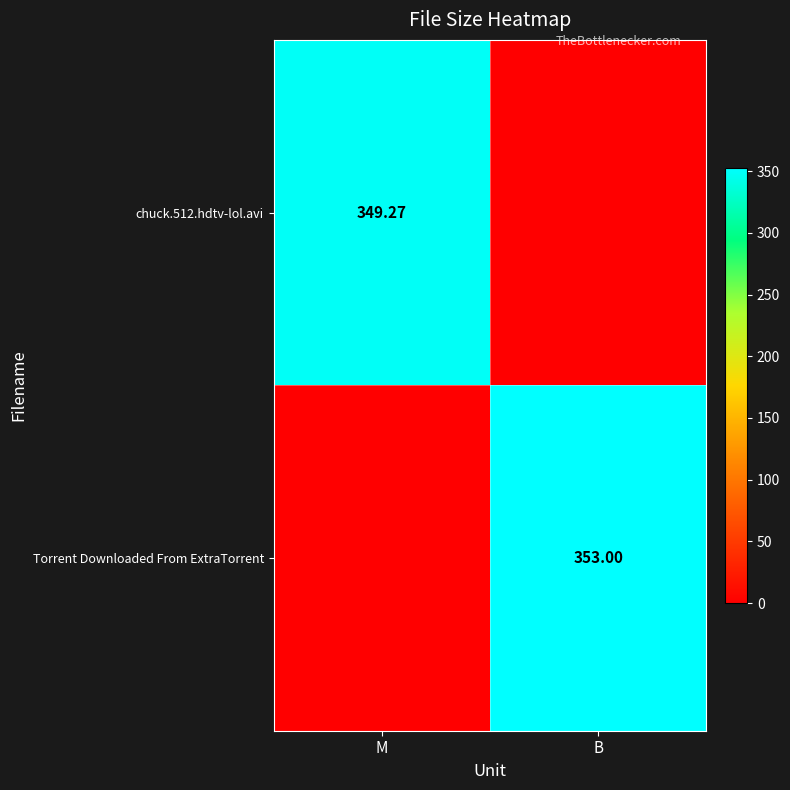

Between B and M, which is larger?

M